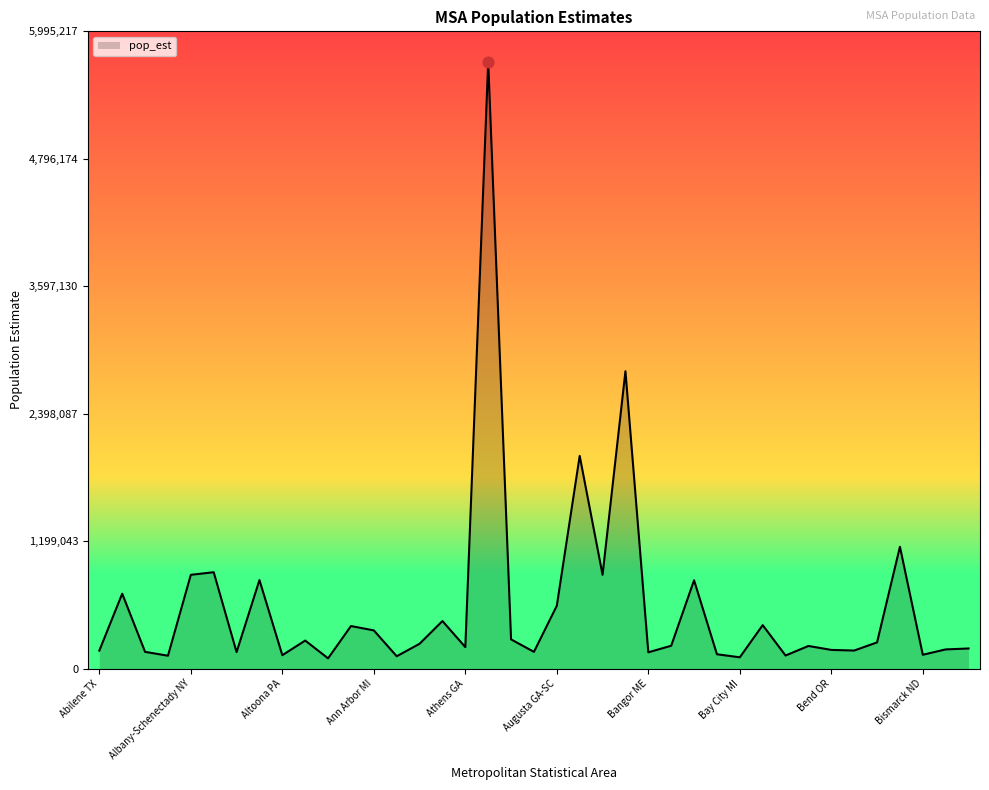

What is the maximum value shown in the chart?

5709731